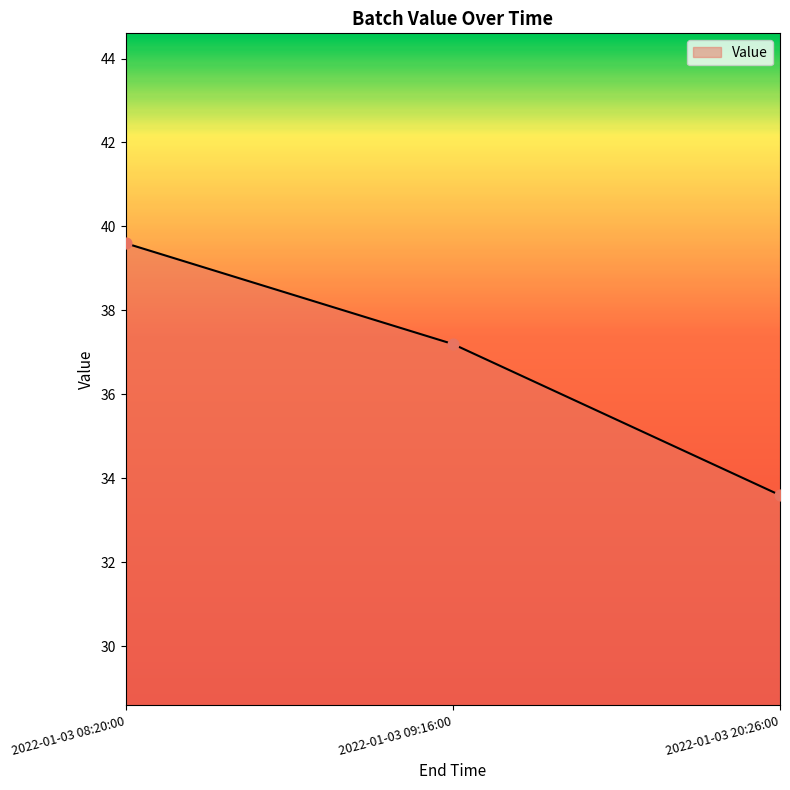

What is the change in value from 2022-01-03 09:16:00 to 2022-01-03 20:26:00?

-3.6